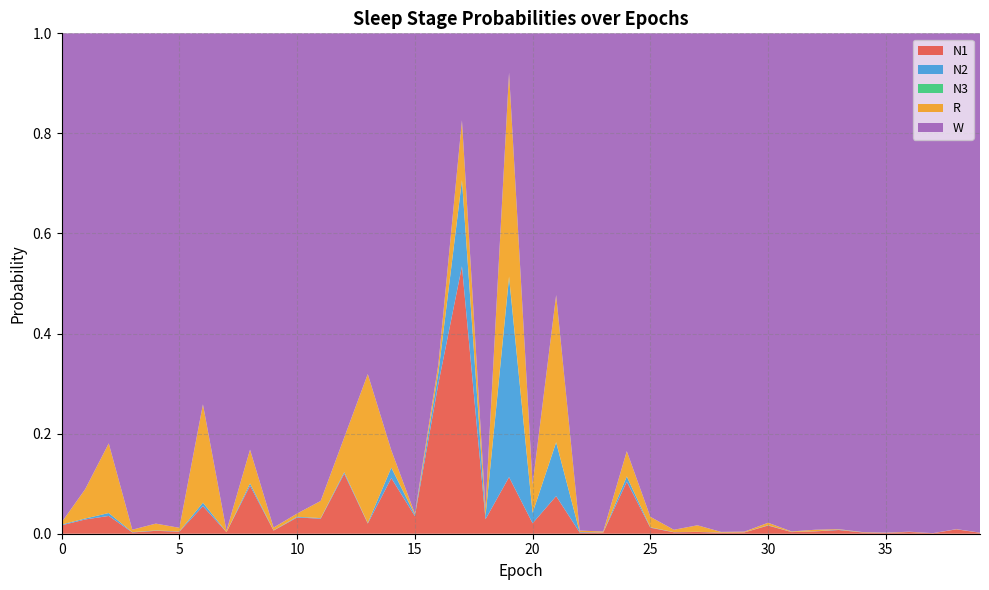

Reading left to right, what are all the values shown in this chart?

N1: 0=0.0	1=0.0	2=0.0	3=0.0	4=0.0	5=0.0	6=0.1	7=0.0	8=0.1	9=0.0	10=0.0	11=0.0	12=0.1	13=0.0	14=0.1	15=0.0	16=0.3	17=0.5	18=0.0	19=0.1	20=0.0	21=0.1	22=0.0	23=0.0	24=0.1	25=0.0	26=0.0	27=0.0	28=0.0	29=0.0	30=0.0	31=0.0	32=0.0	33=0.0	34=0.0	35=0.0	36=0.0	37=0.0	38=0.0	39=0.0
N2: 0=0.0	1=0.0	2=0.0	3=0.0	4=0.0	5=0.0	6=0.0	7=0.0	8=0.0	9=0.0	10=0.0	11=0.0	12=0.0	13=0.0	14=0.0	15=0.0	16=0.0	17=0.2	18=0.0	19=0.4	20=0.0	21=0.1	22=0.0	23=0.0	24=0.0	25=0.0	26=0.0	27=0.0	28=0.0	29=0.0	30=0.0	31=0.0	32=0.0	33=0.0	34=0.0	35=0.0	36=0.0	37=0.0	38=0.0	39=0.0
N3: 0=0.0	1=0.0	2=0.0	3=0.0	4=0.0	5=0.0	6=0.0	7=0.0	8=0.0	9=0.0	10=0.0	11=0.0	12=0.0	13=0.0	14=0.0	15=0.0	16=0.0	17=0.0	18=0.0	19=0.0	20=0.0	21=0.0	22=0.0	23=0.0	24=0.0	25=0.0	26=0.0	27=0.0	28=0.0	29=0.0	30=0.0	31=0.0	32=0.0	33=0.0	34=0.0	35=0.0	36=0.0	37=0.0	38=0.0	39=0.0
R: 0=0.0	1=0.1	2=0.1	3=0.0	4=0.0	5=0.0	6=0.2	7=0.0	8=0.1	9=0.0	10=0.0	11=0.0	12=0.1	13=0.3	14=0.0	15=0.0	16=0.0	17=0.1	18=0.0	19=0.4	20=0.1	21=0.3	22=0.0	23=0.0	24=0.1	25=0.0	26=0.0	27=0.0	28=0.0	29=0.0	30=0.0	31=0.0	32=0.0	33=0.0	34=0.0	35=0.0	36=0.0	37=0.0	38=0.0	39=0.0
W: 0=1.0	1=0.9	2=0.8	3=1.0	4=1.0	5=1.0	6=0.7	7=1.0	8=0.8	9=1.0	10=1.0	11=0.9	12=0.8	13=0.7	14=0.8	15=1.0	16=0.7	17=0.2	18=0.9	19=0.1	20=0.9	21=0.5	22=1.0	23=1.0	24=0.8	25=1.0	26=1.0	27=1.0	28=1.0	29=1.0	30=1.0	31=1.0	32=1.0	33=1.0	34=1.0	35=1.0	36=1.0	37=1.0	38=1.0	39=1.0